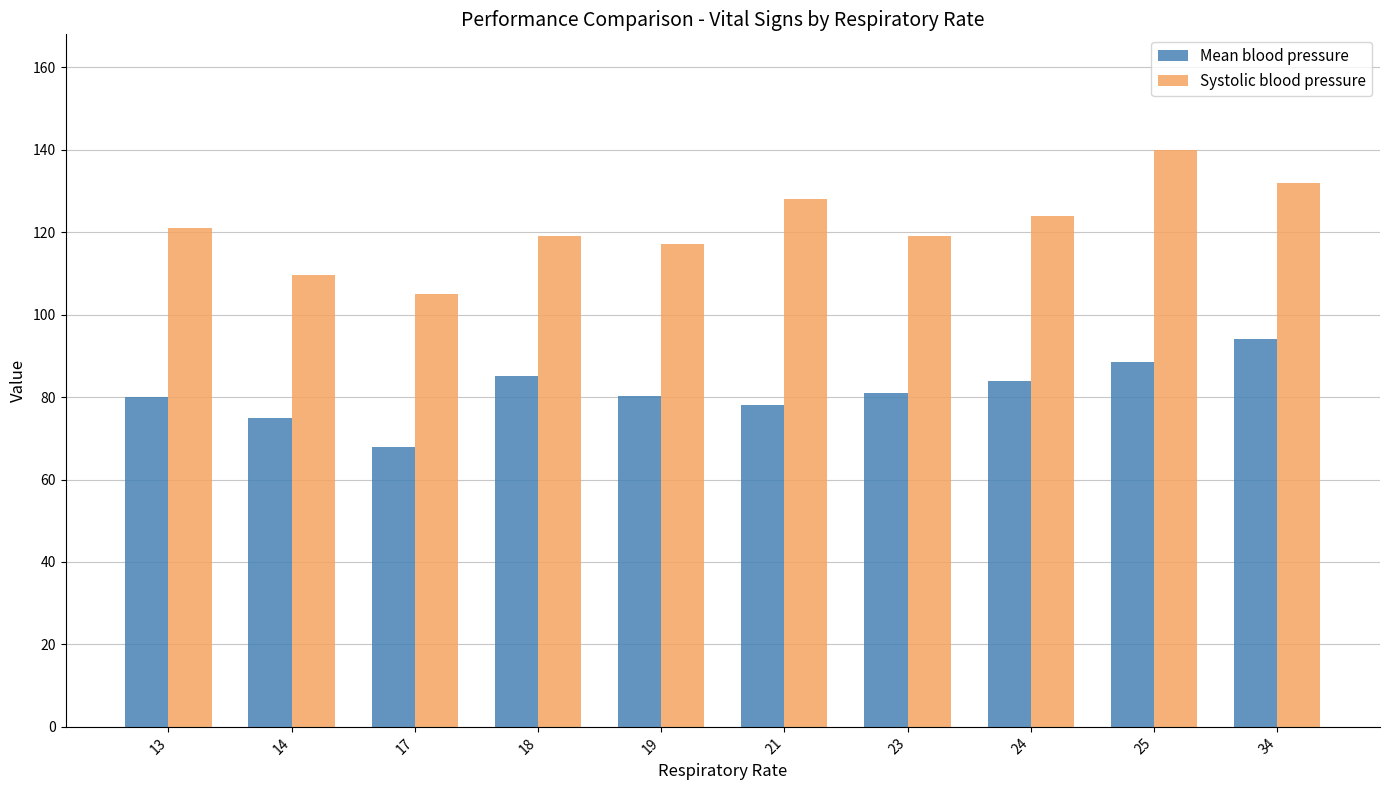

The Mean blood pressure series shows 116.3 at 25. True or false?

False